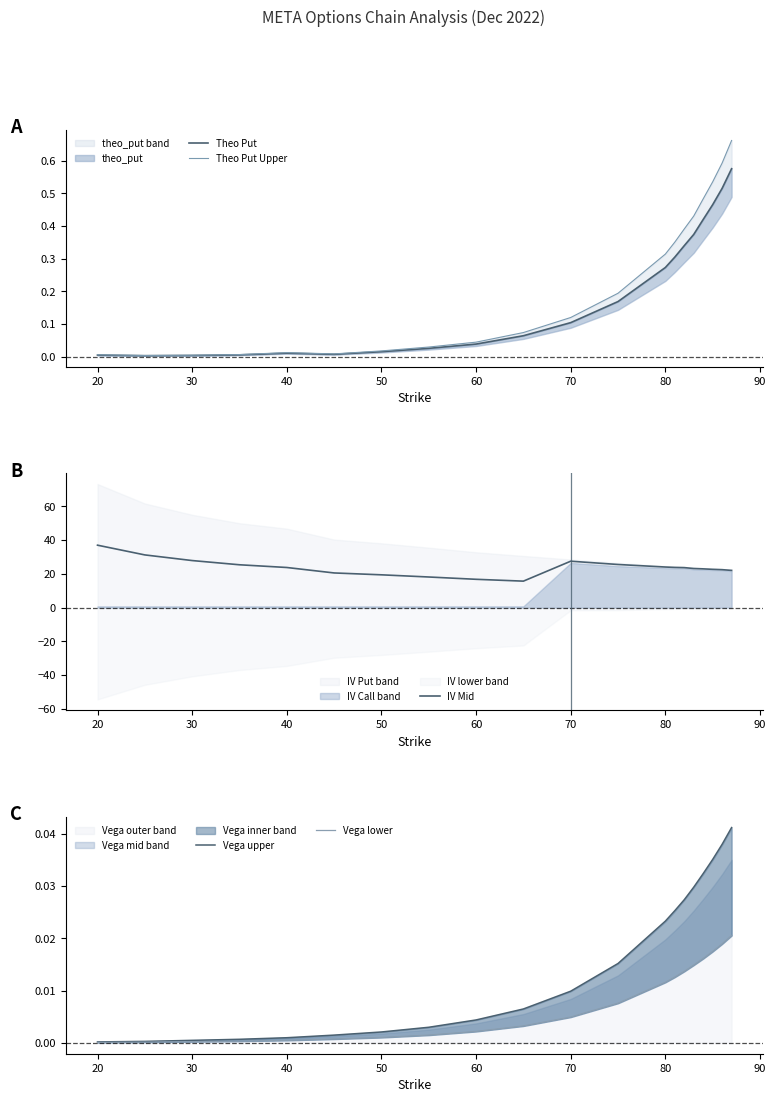

How many lines are shown in the chart?

5